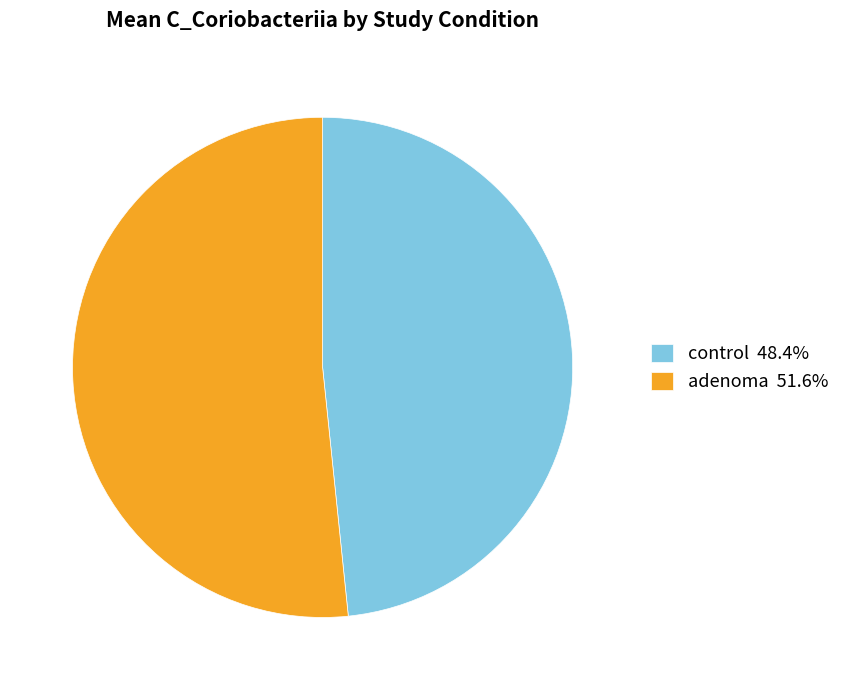

Combined, do adenoma 51.6% and control 48.4% account for over 50%?

Yes